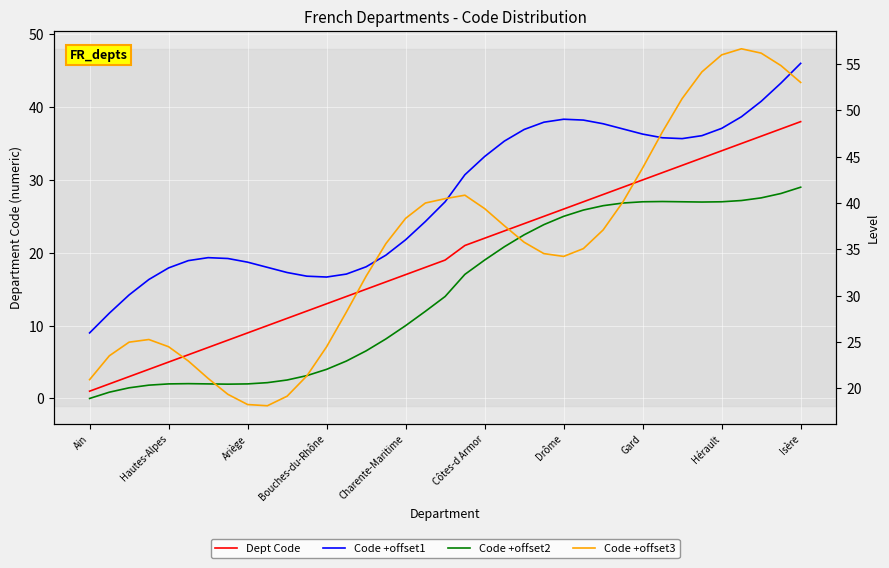

True or false: Dept Code and Code +offset1 intersect in this chart.

False